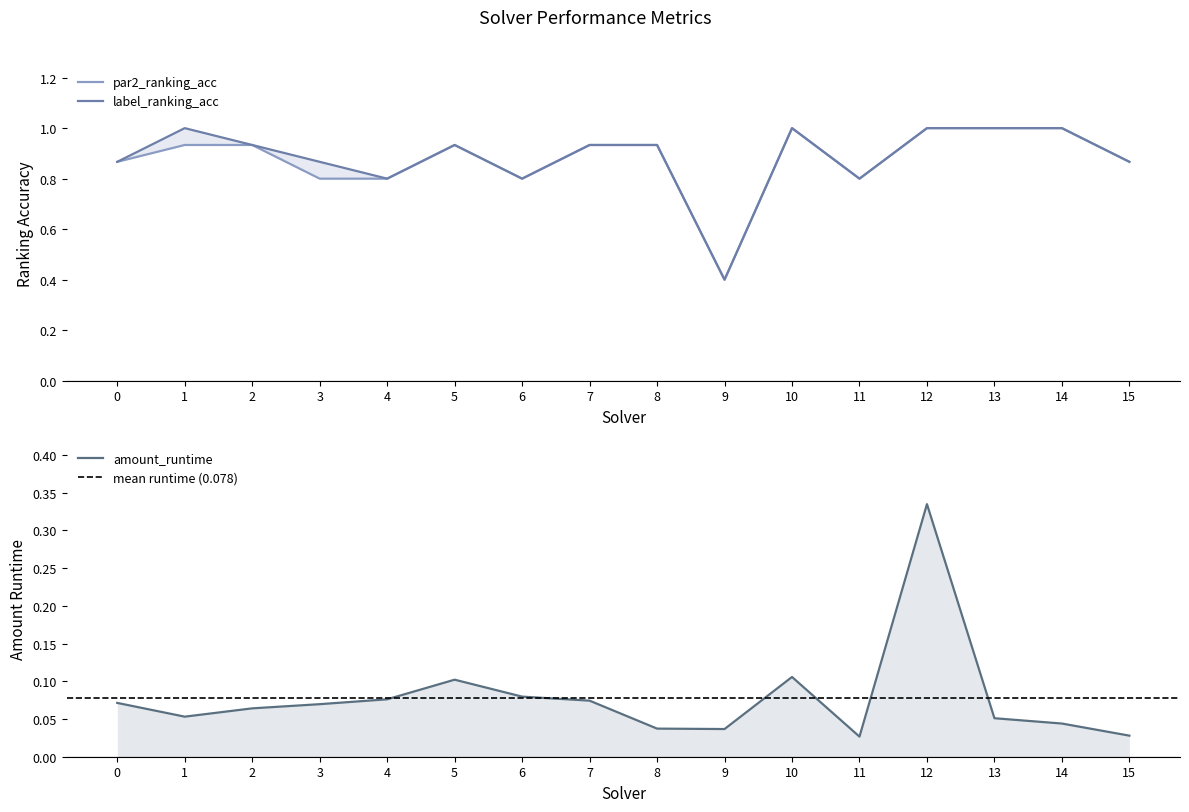

How many lines are shown in the chart?

3